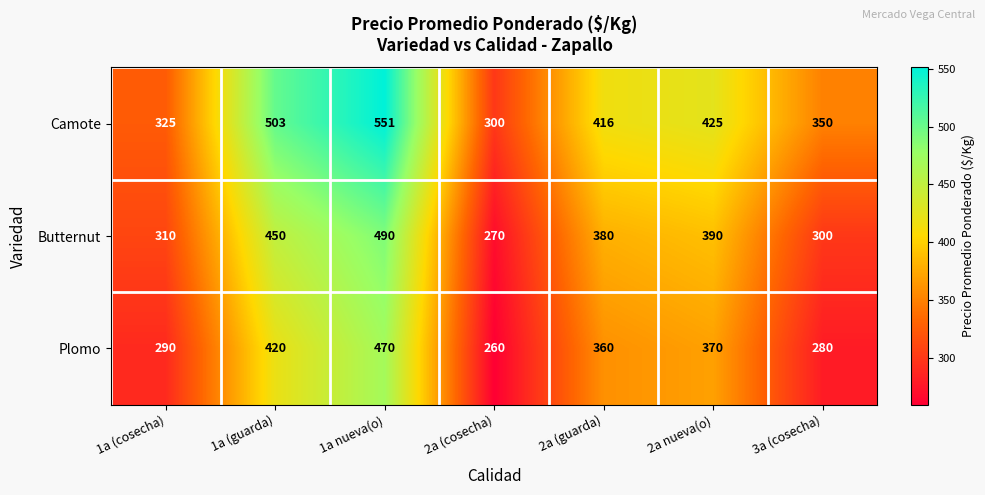

The Camote series shows 325 at 1a (cosecha). True or false?

True